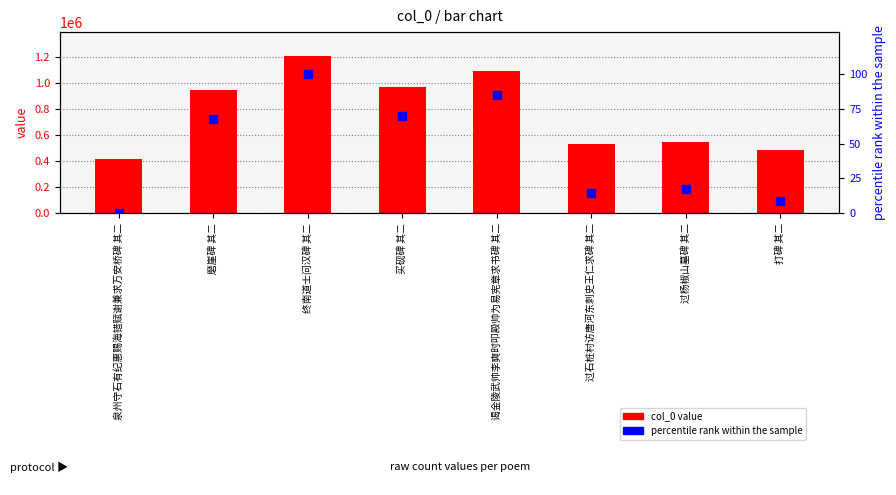

Which series reaches the maximum Y coordinate?

col_0